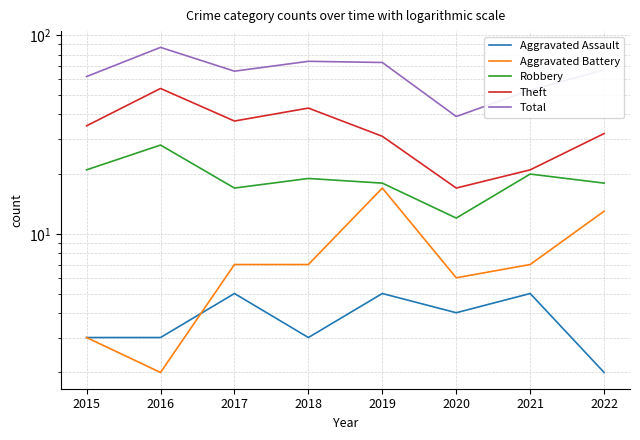

At which category does the chart reach its minimum across all series?

2022